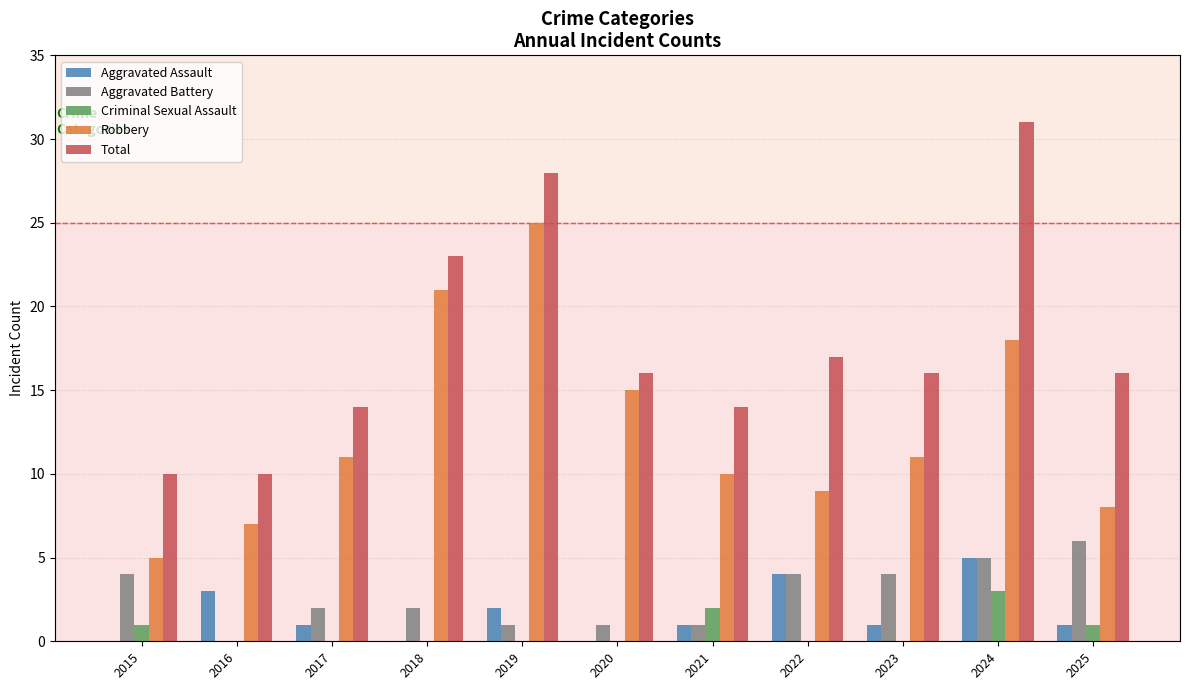

What is the maximum value shown in the chart?

31